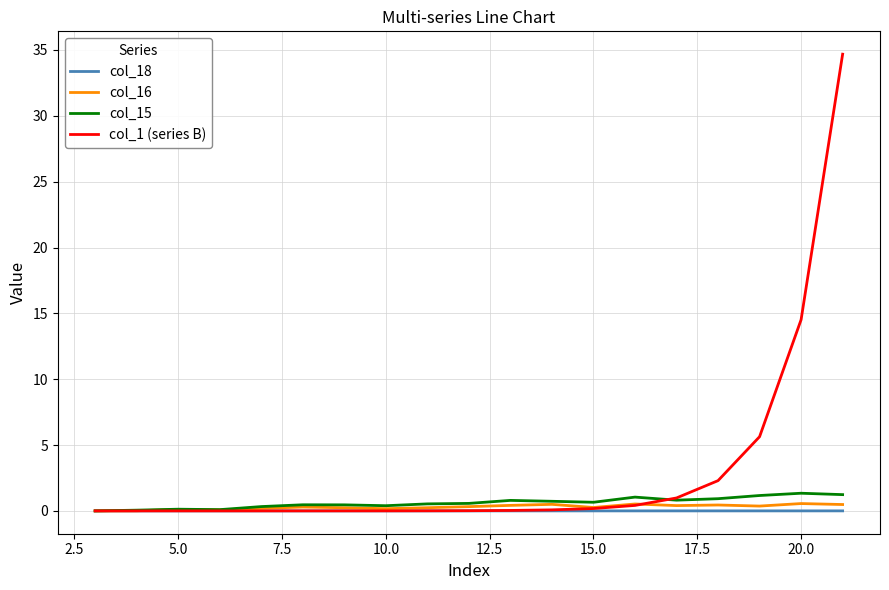

Which series has the largest total across all categories?

col_1 (series B)